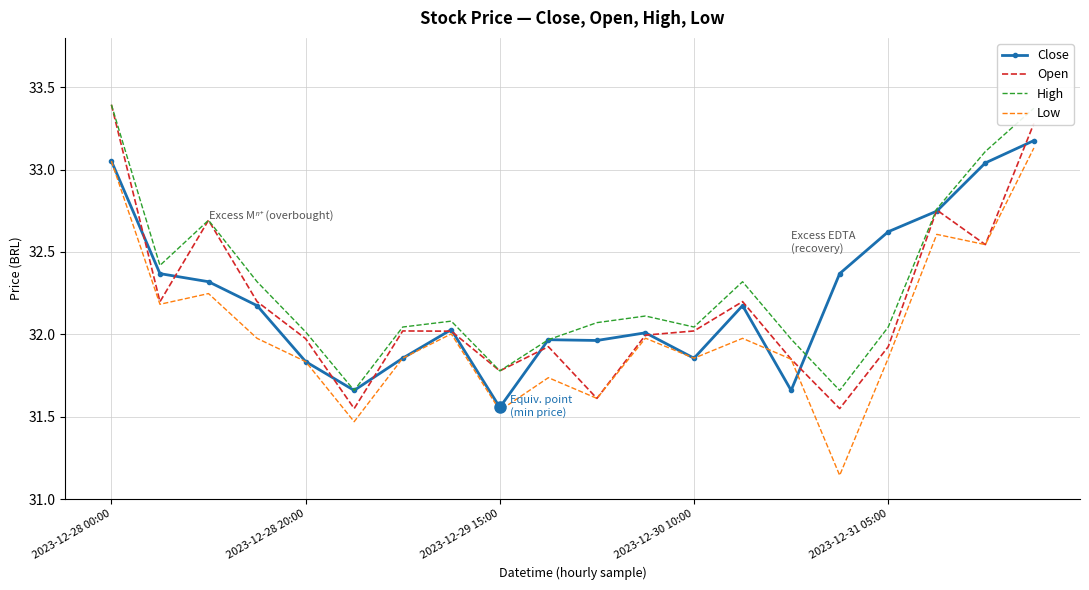

What is the greatest value displayed?

33.4